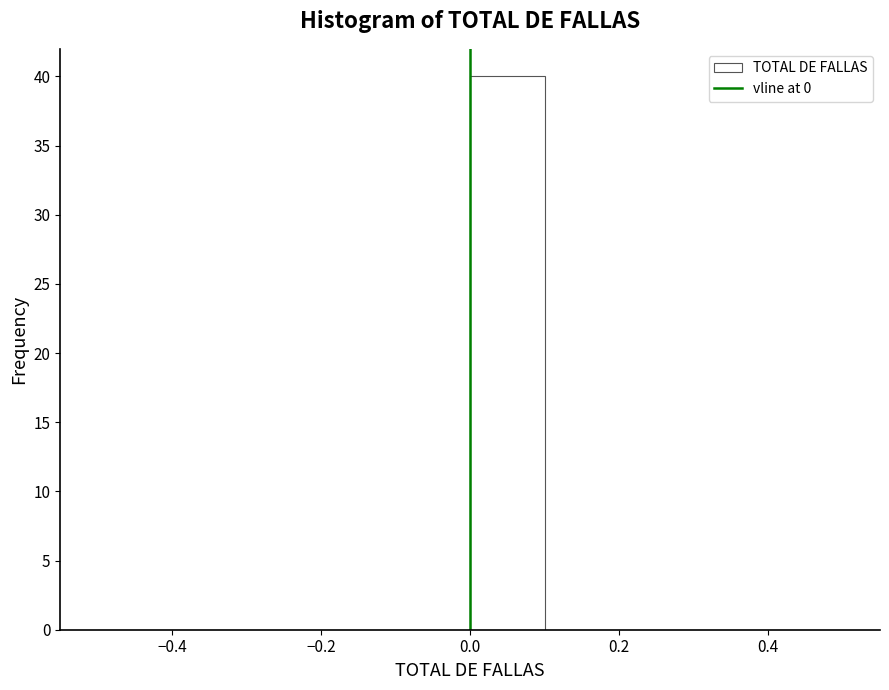

Reading left to right, transcribe this chart: for each bar, give the range it covers on the x-axis and its height. The values are not printed on the chart, so give them approximately, as read against the axis.

-0.5 to -0.4: 0
-0.4 to -0.3: 0
-0.3 to -0.2: 0
-0.2 to -0.1: 0
-0.1 to 0.0: 0
0.0 to 0.1: 40
0.1 to 0.2: 0
0.2 to 0.3: 0
0.3 to 0.4: 0
0.4 to 0.5: 0